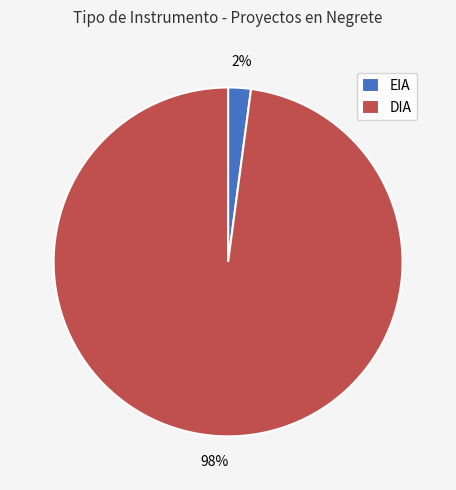

True or false: EIA accounts for 2% of the total.

True